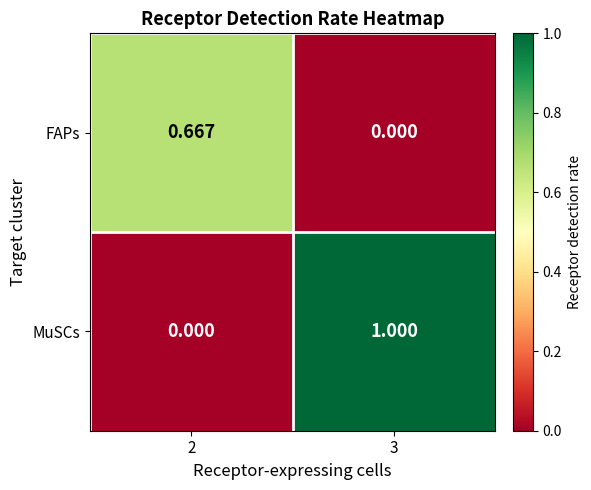

List the series in order of their peak value, lowest first.

FAPs, MuSCs